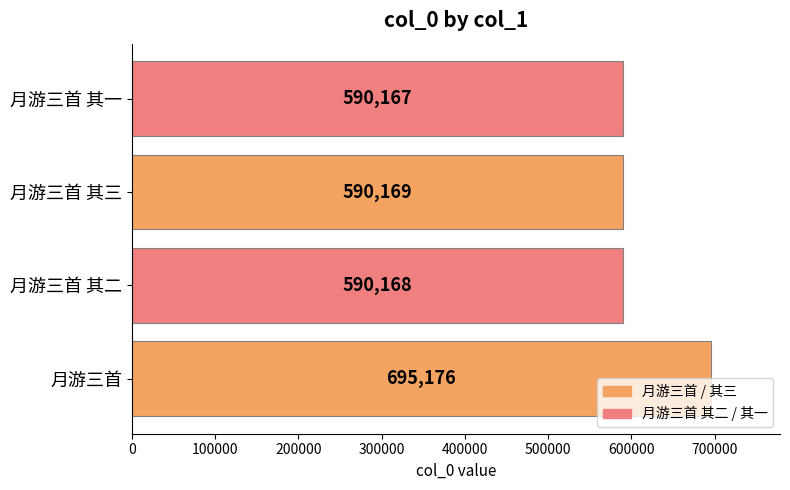

Does the chart contain stacked bars?

No